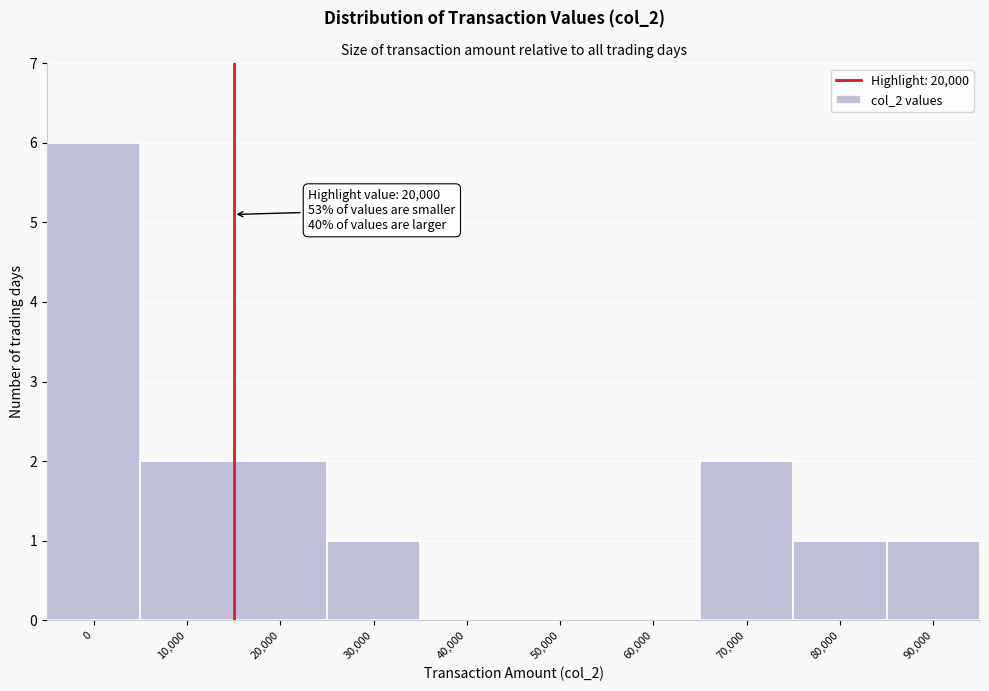

Reading left to right, transcribe all the data shown in this chart.

0=6	10,000=2	20,000=2	30,000=1	40,000=0	50,000=0	60,000=0	70,000=2	80,000=1	90,000=1